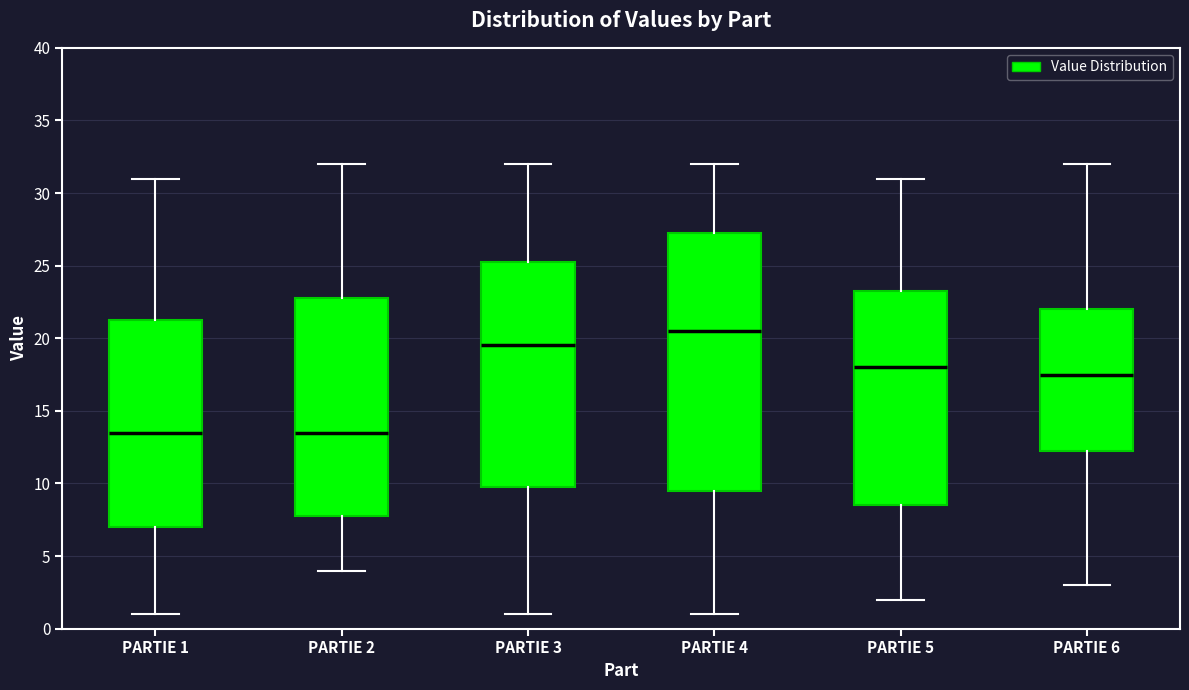

Comparing the boxes themselves (not the whiskers), which one is the tallest?

PARTIE 4